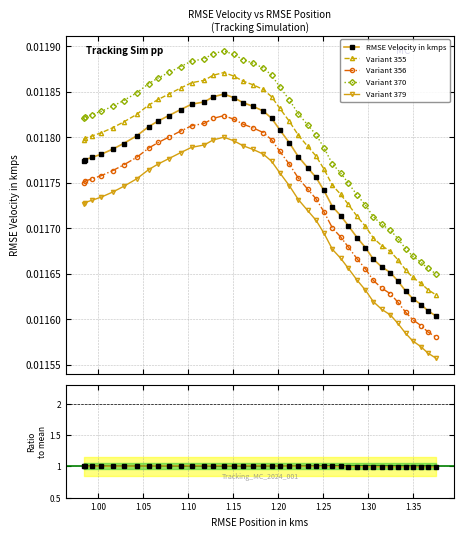

Count the Variant 379 values in the range 0 to 1.

40